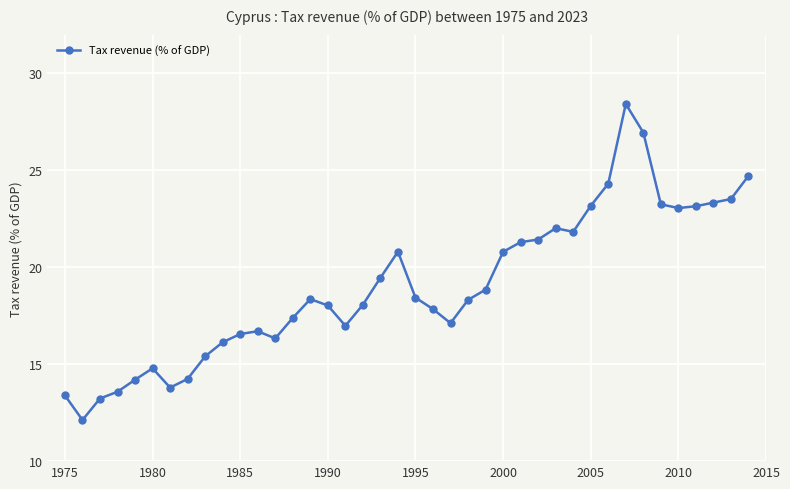

What is the maximum value shown in the chart?

28.4